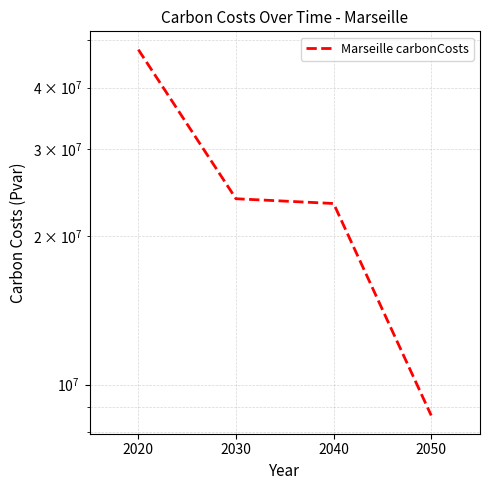

True or false: the data shows 8654785.9 at 2050.

True